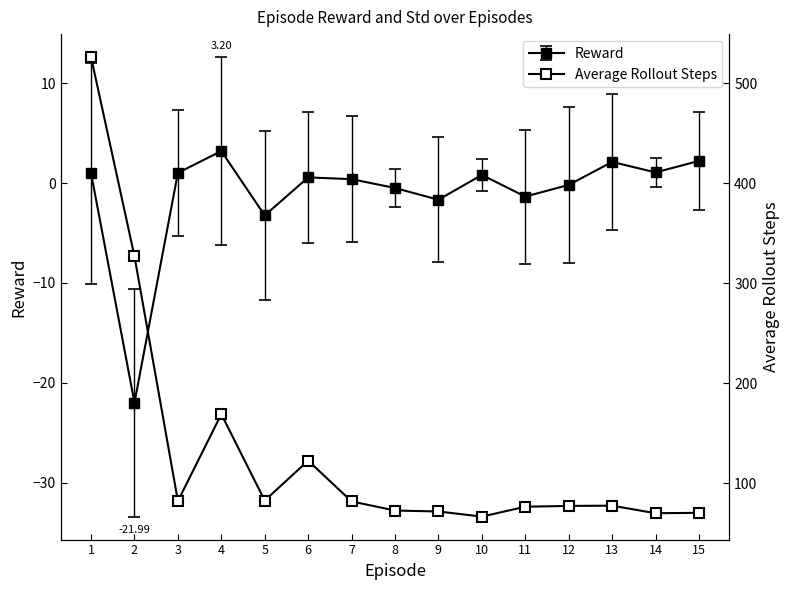

What is the sum of all values?

1977.5